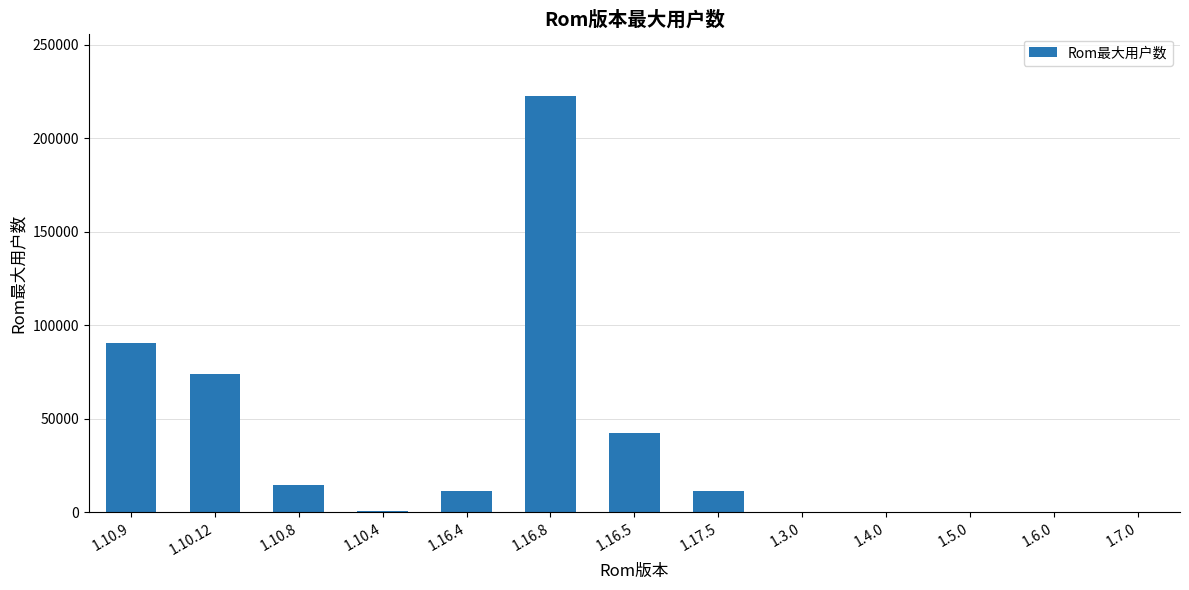

What is the change in value from 1.10.9 to 1.16.5?

-47809